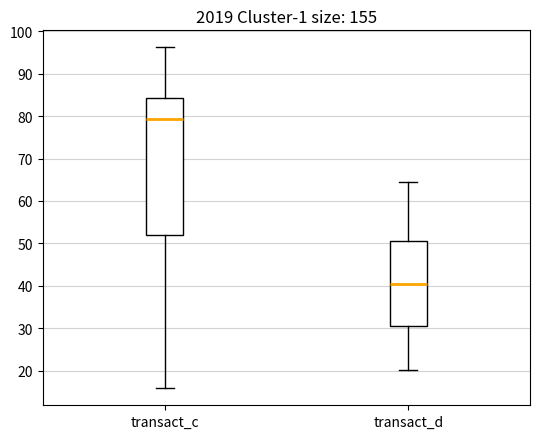

Reading left to right, transcribe this box plot: for each box, give where its median line is, the range the box spans, and where its two whiskers end, as read against the y-axis. The values are not printed on the chart, so give them approximately, as read against the axis.

transact_c: median 79, box 52 to 84, whiskers 16 to 96
transact_d: median 40, box 30 to 50, whiskers 20 to 65